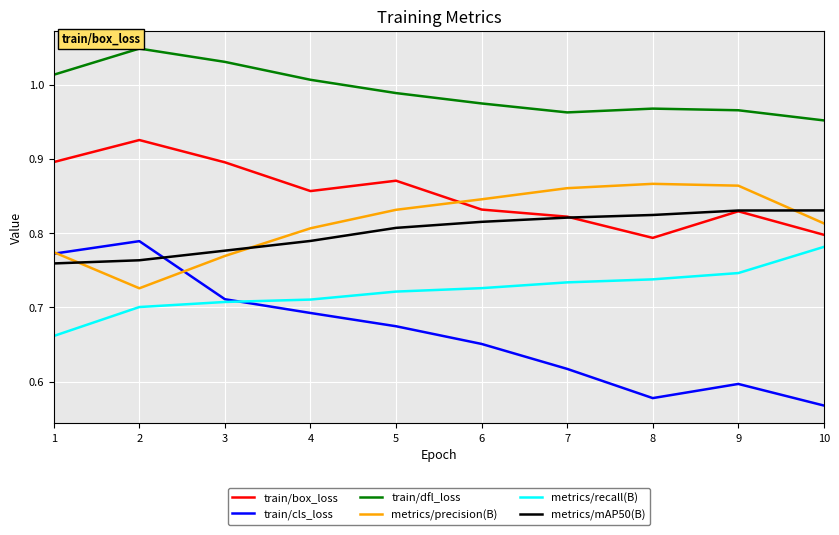

True or false: train/dfl_loss has a value of 1.8 at 3.

False